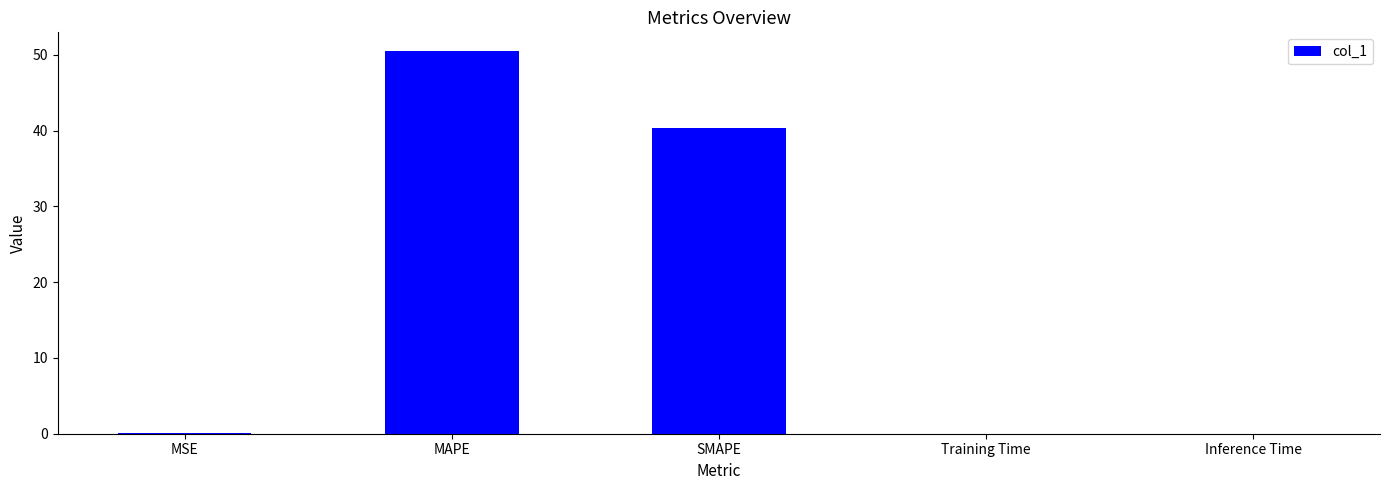

Which has a higher value, SMAPE or Training Time?

SMAPE